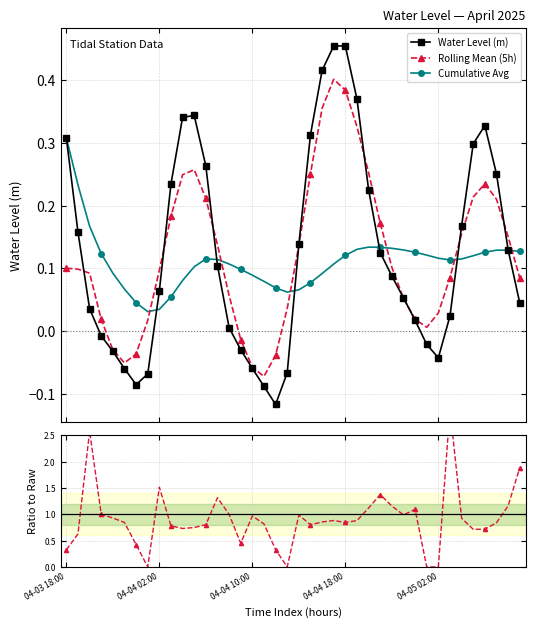

What position from the right is 33?

7